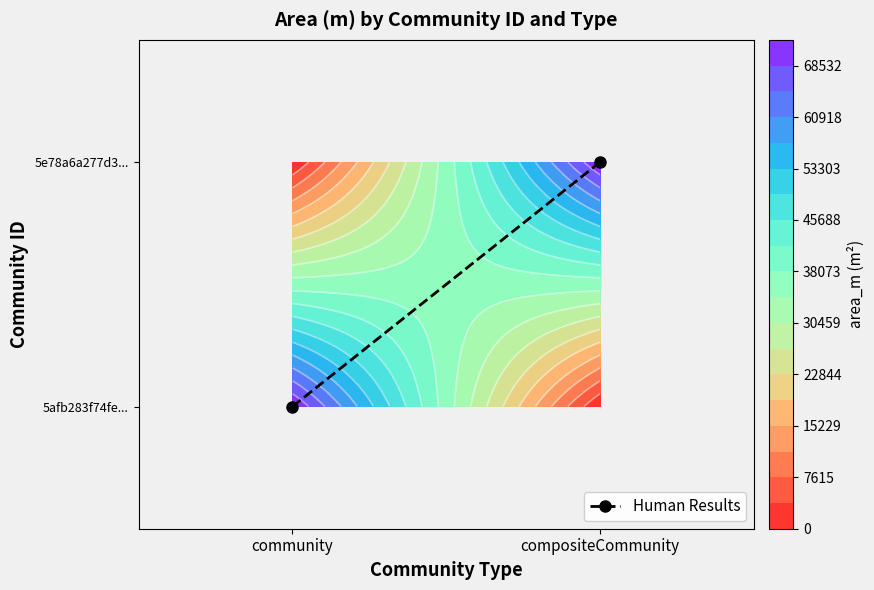

Which category has the highest value across all series?

compositeCommunity